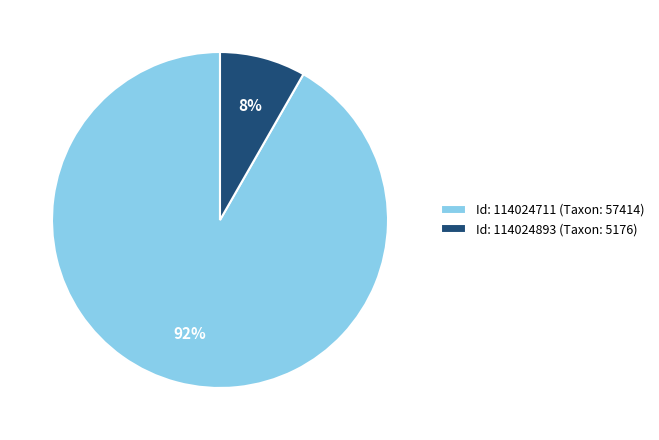

To the nearest percent, what is the average slice percentage?

50%